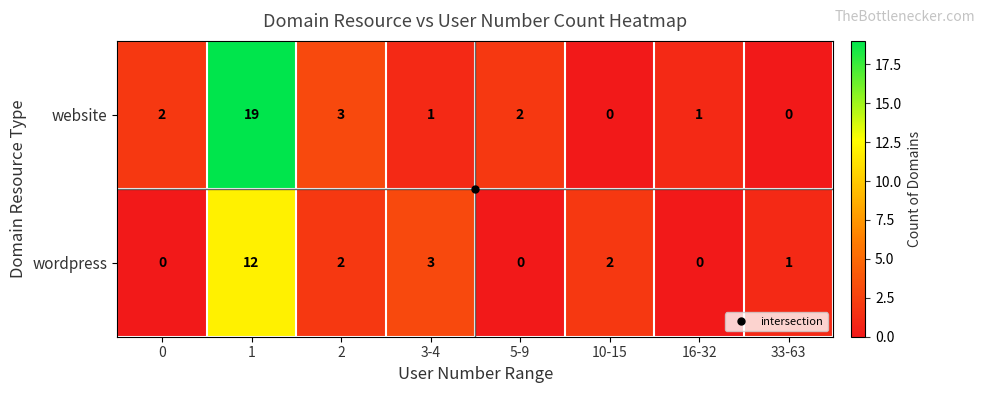

How many series are shown in this chart?

2